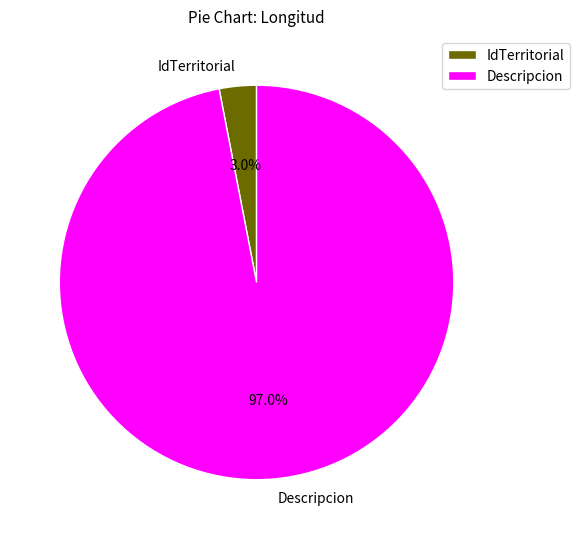

Which has a higher value, Descripcion or IdTerritorial?

Descripcion